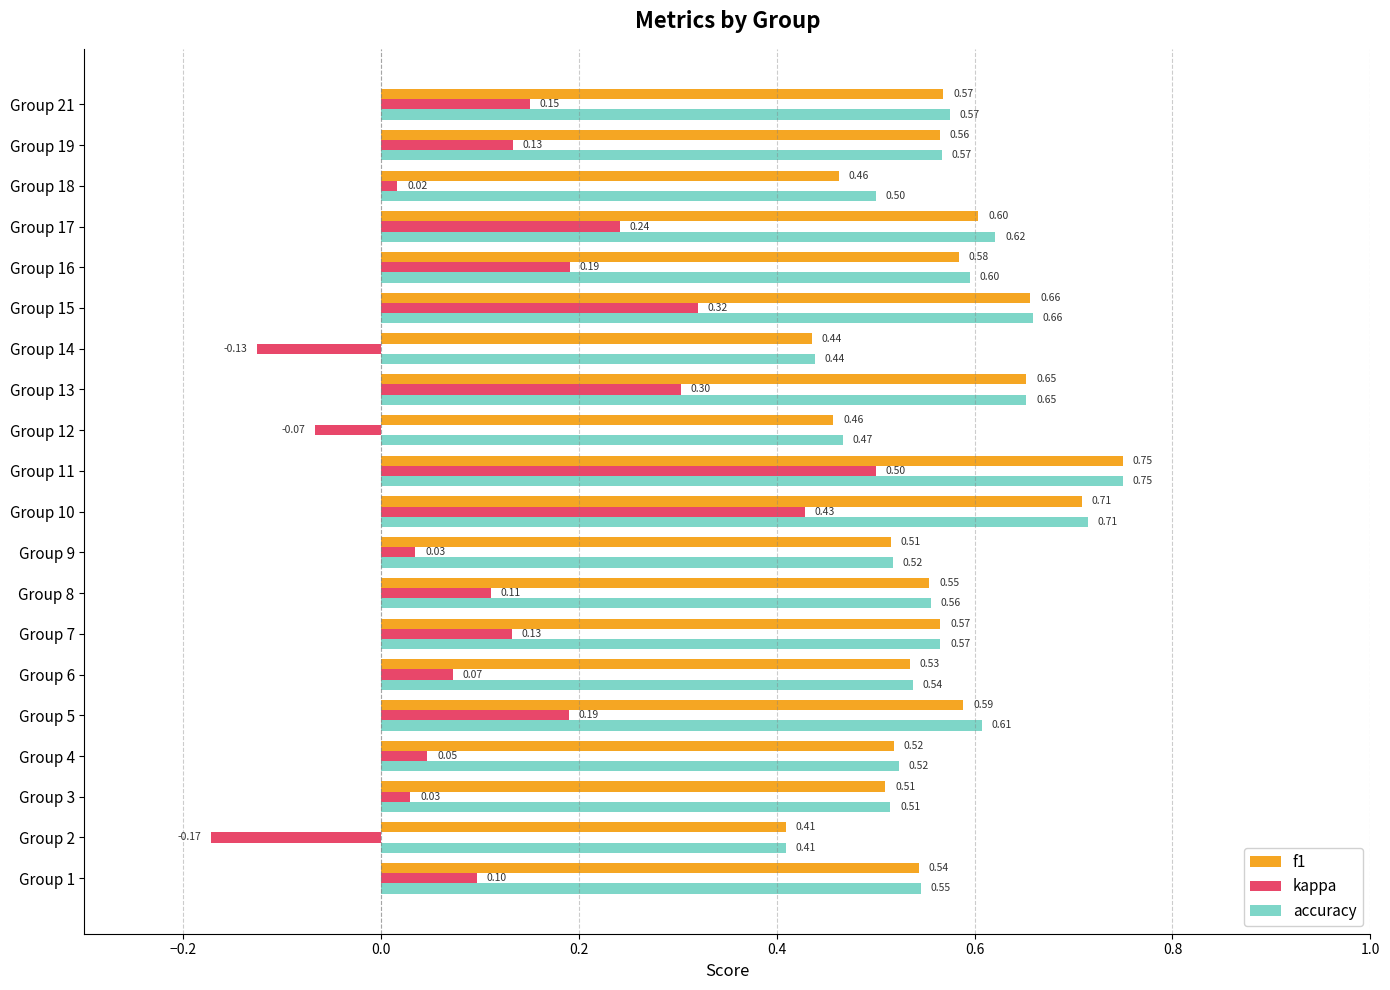

Which series has the largest total across all categories?

accuracy